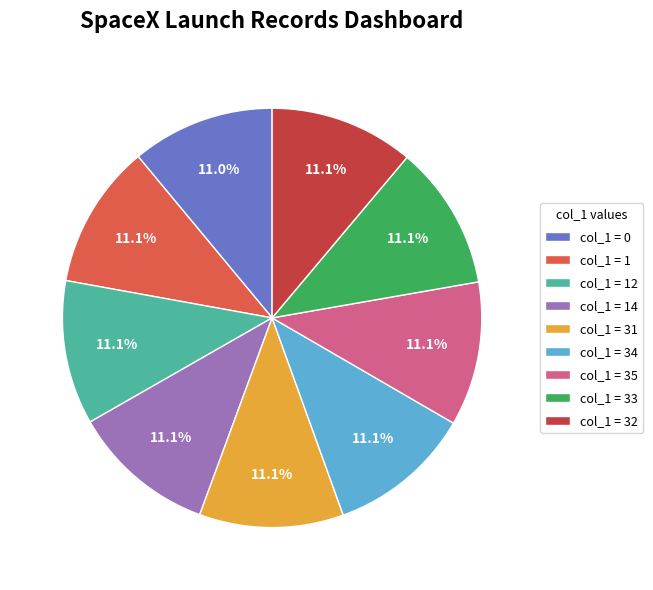

To the nearest percent, what is the average slice percentage?

11%